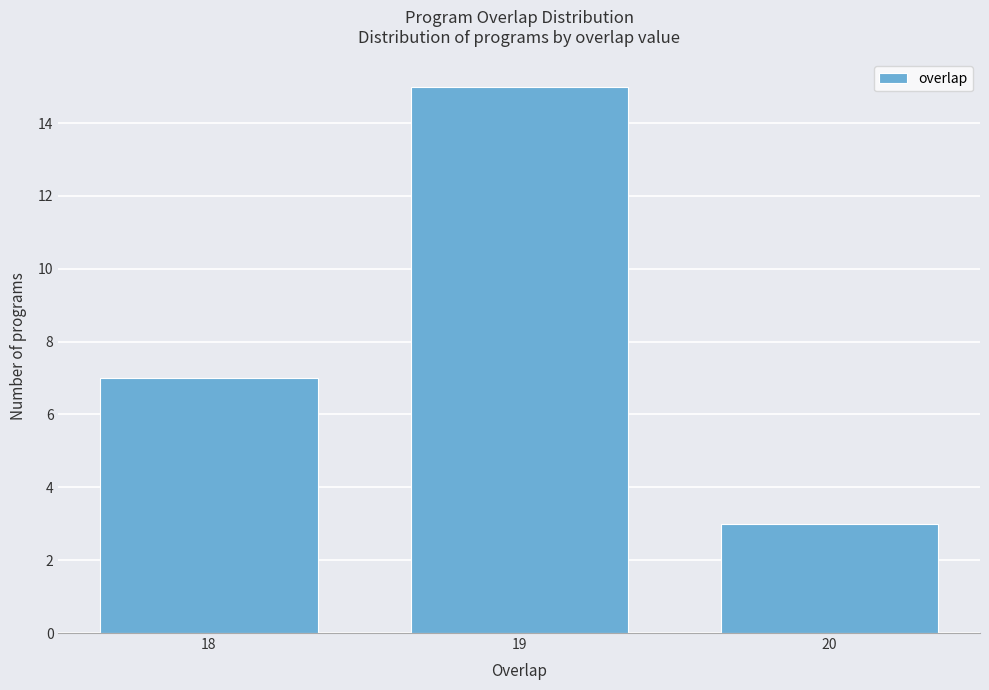

Reading left to right, list all the values displayed in this chart.

7	15	3